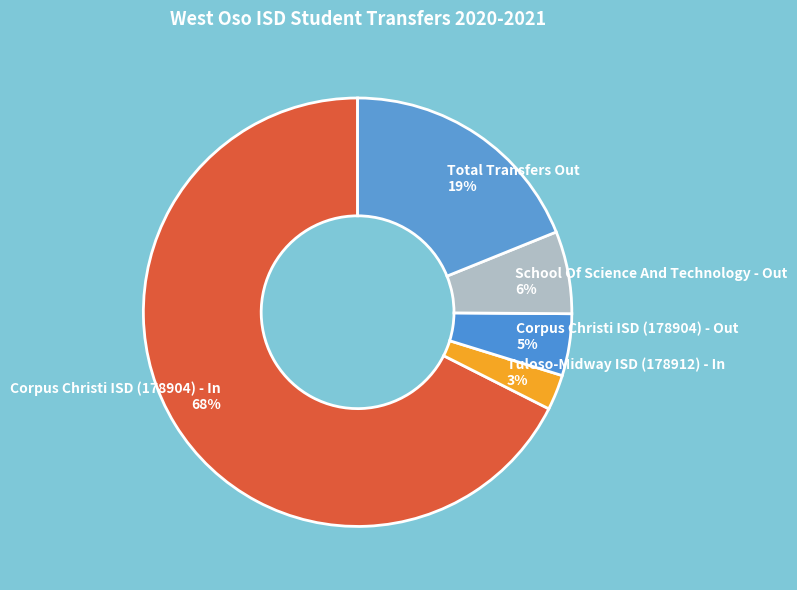

Is the sum of Corpus Christi ISD (178904) - Out and Total Transfers Out greater than half?

No